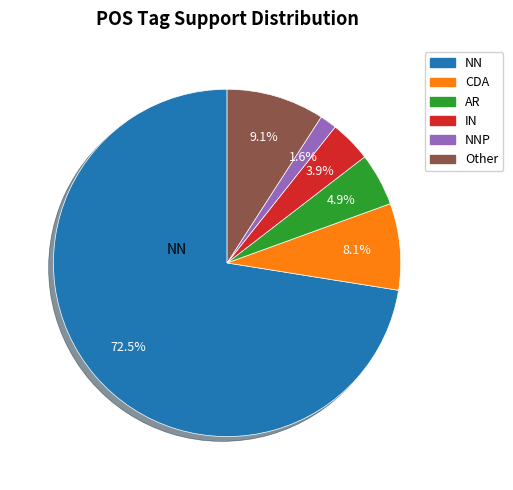

Is there a majority slice in this chart?

Yes